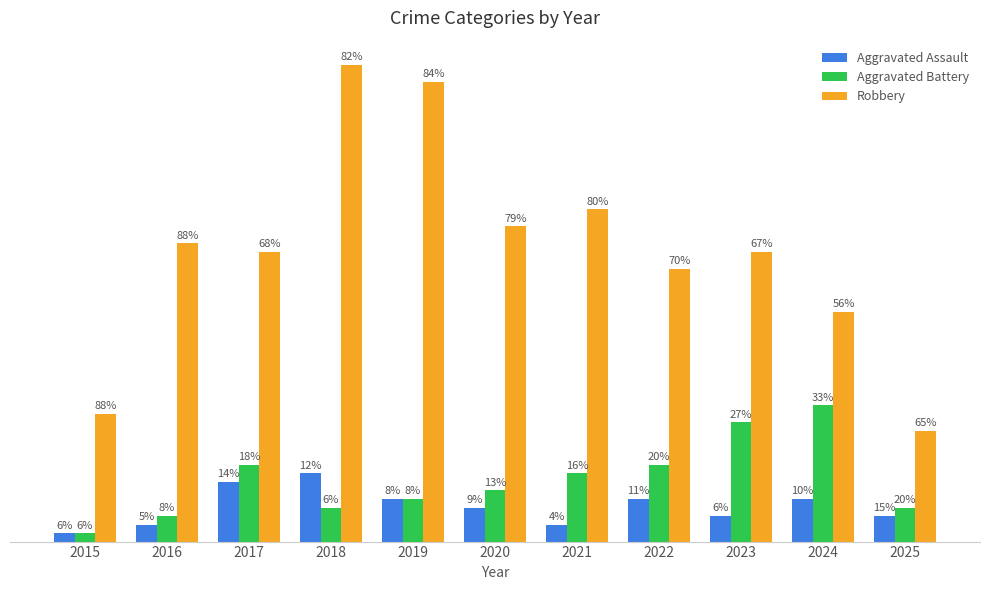

Which category has the highest value in the Aggravated Assault series?

2018